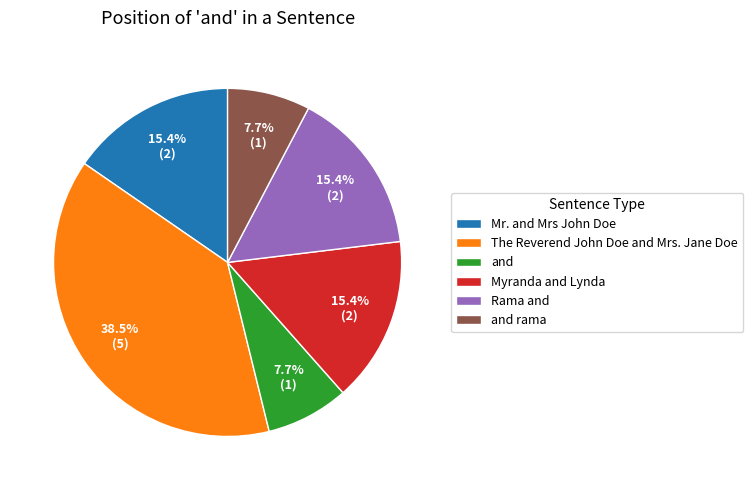

How many slices are in this pie chart?

6